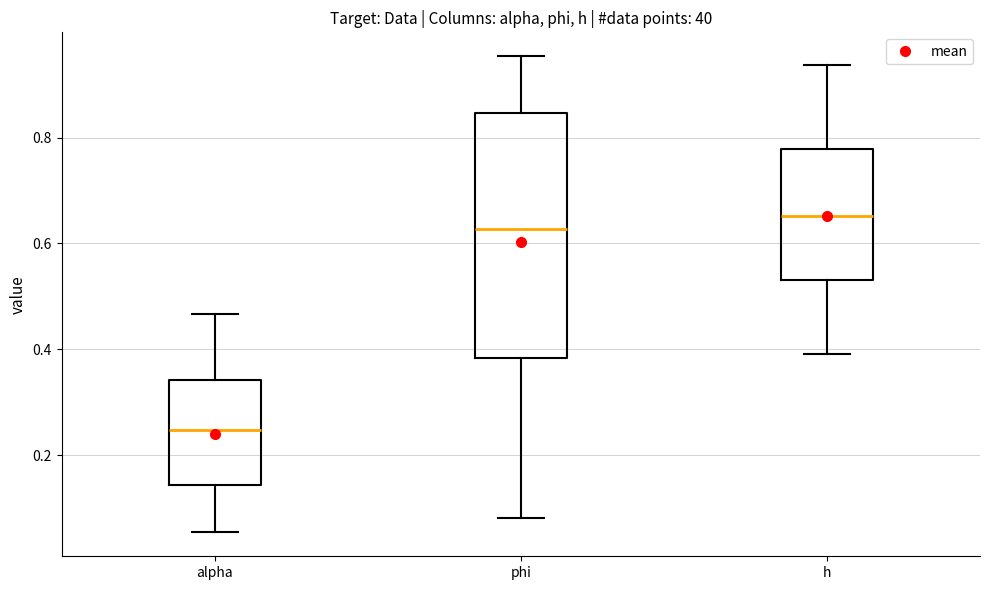

Which box has the highest median line?

h